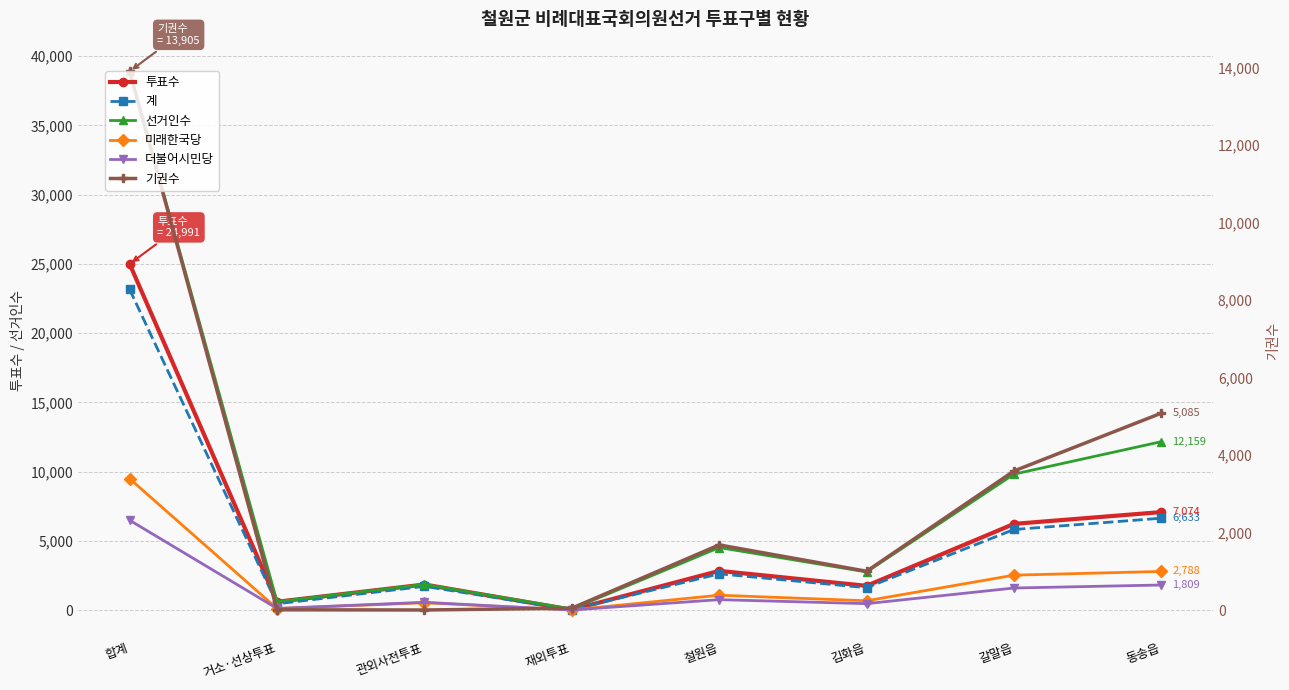

True or false: 투표수 has more than 2 points higher than both neighbors.

False